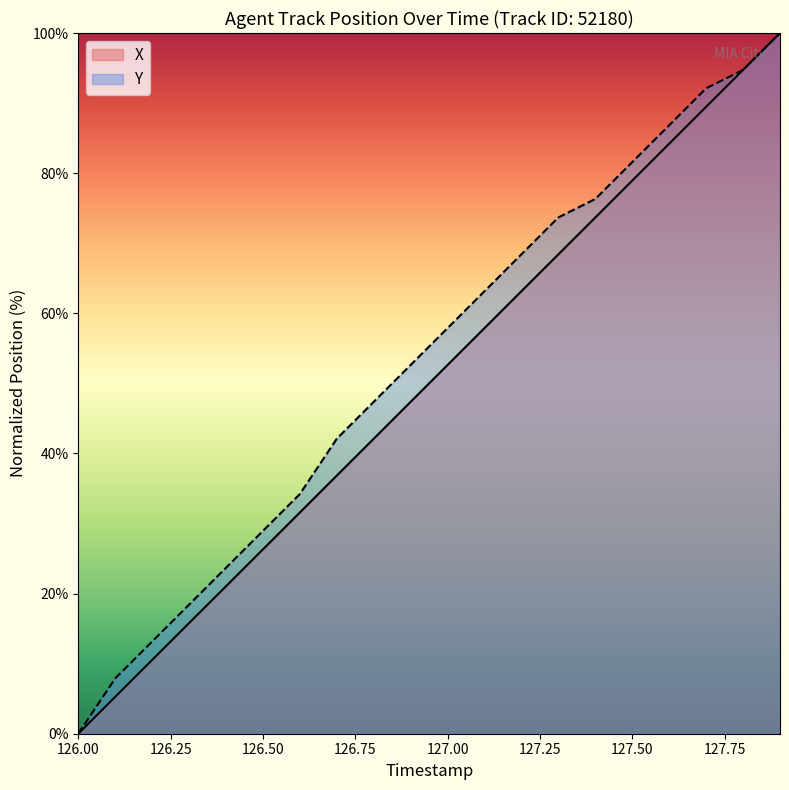

What is the maximum value shown in the chart?

100.0